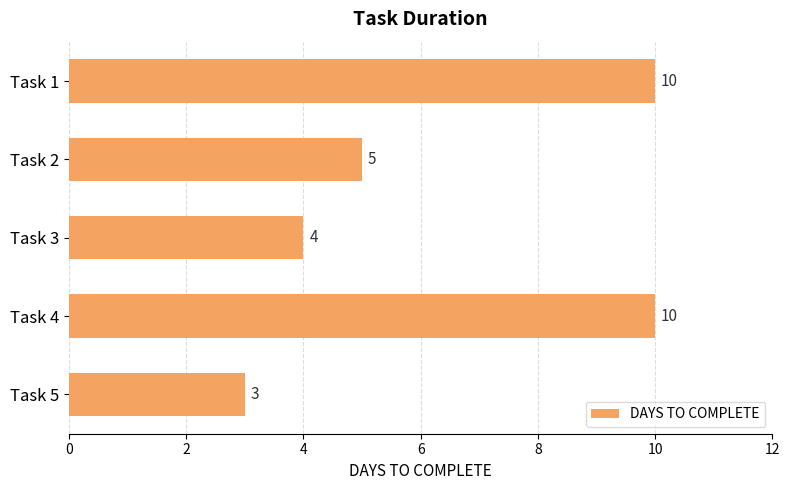

Where is the data nearest to the value 6?

Task 2